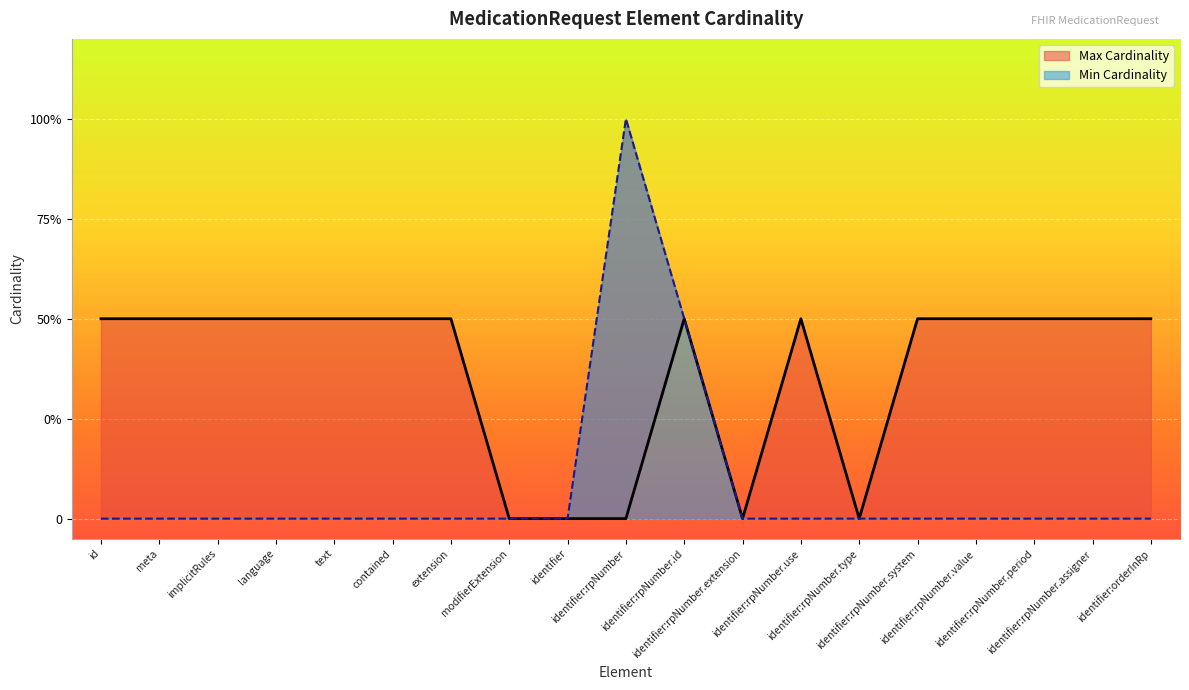

At which label does Max Cardinality reach its peak?

id